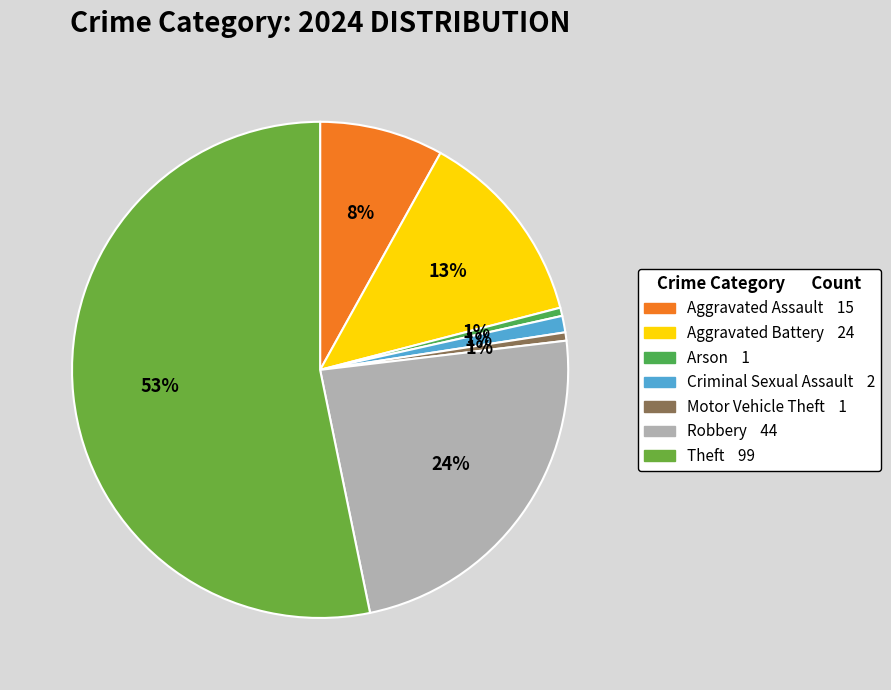

To the nearest percent, what is the difference between the largest and smallest slice percentages?

53%